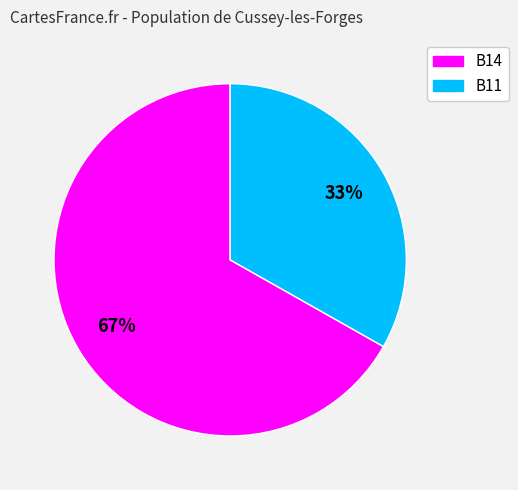

Does B14 represent more than half of the total?

Yes